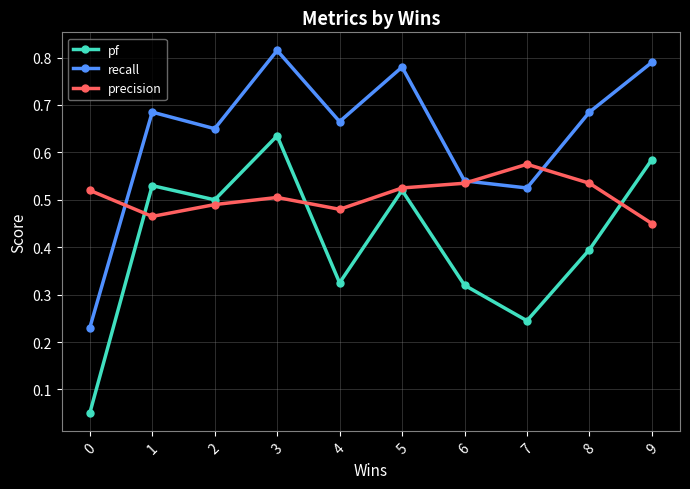

How many recall values are between 0 and 1?

10